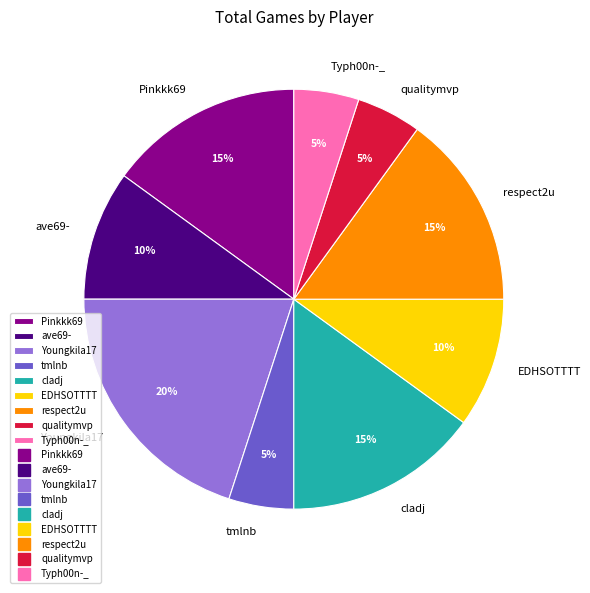

Is Pinkkk69 the majority of the pie?

No